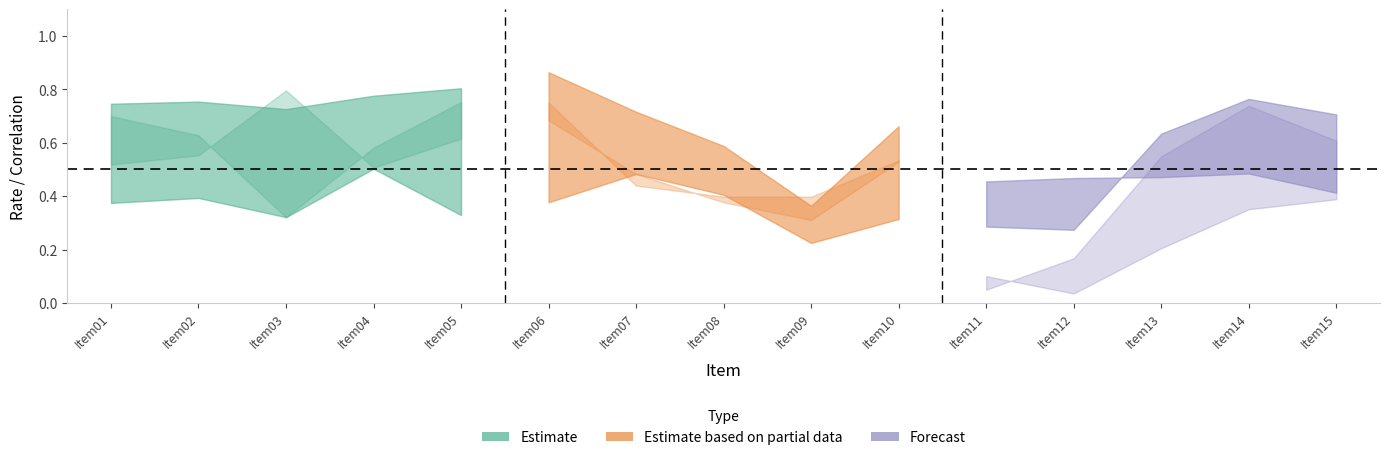

Where is IRP 3 nearest to the value 0?

Item11